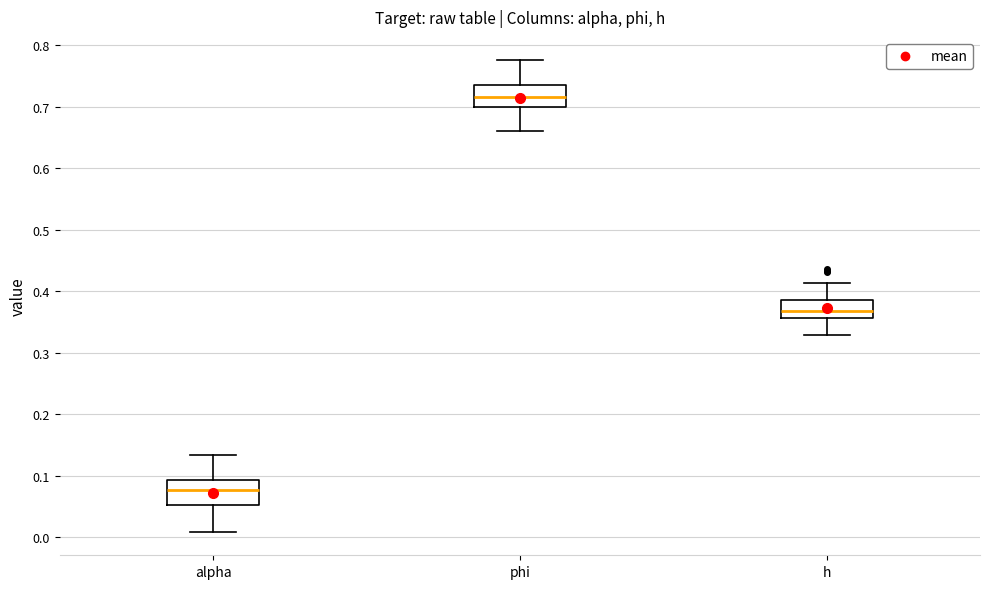

Reading left to right, read every box against the y-axis: the position of its median line, the range the box covers, and the ends of its whiskers. The values are not printed on the chart, so give them approximately, as read against the axis.

alpha: median 0.08, box 0.05 to 0.09, whiskers 0.01 to 0.13
phi: median 0.72, box 0.70 to 0.74, whiskers 0.66 to 0.78
h: median 0.37, box 0.36 to 0.39, whiskers 0.33 to 0.41